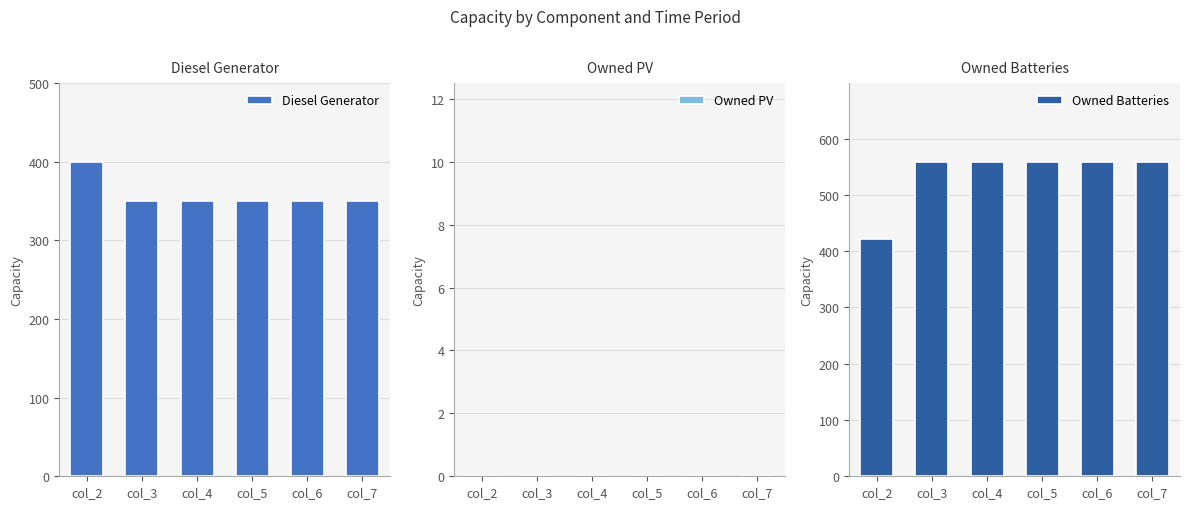

What is the approximate value of Diesel Generator at col_3, to the nearest 5?

350